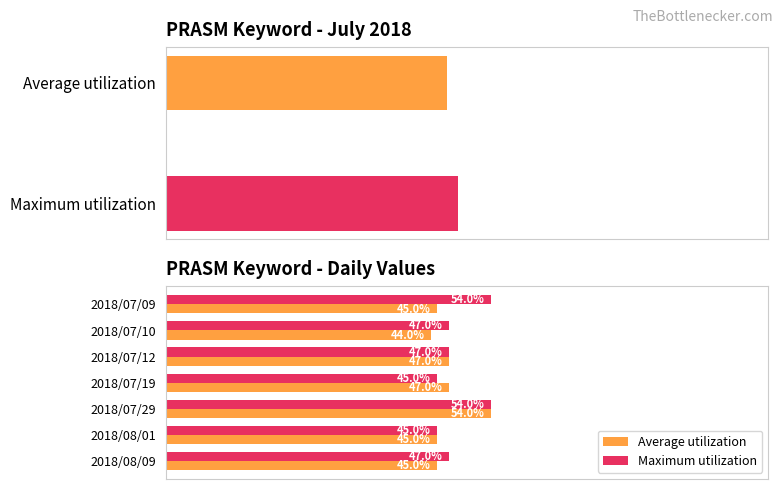

How many values in the Average utilization series are below 45?

1